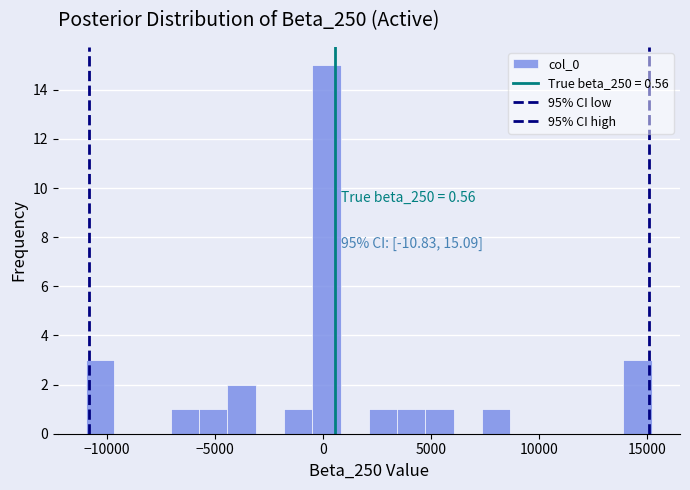

Read against the x-axis, roughly where is the centre of the tallest bar?

0